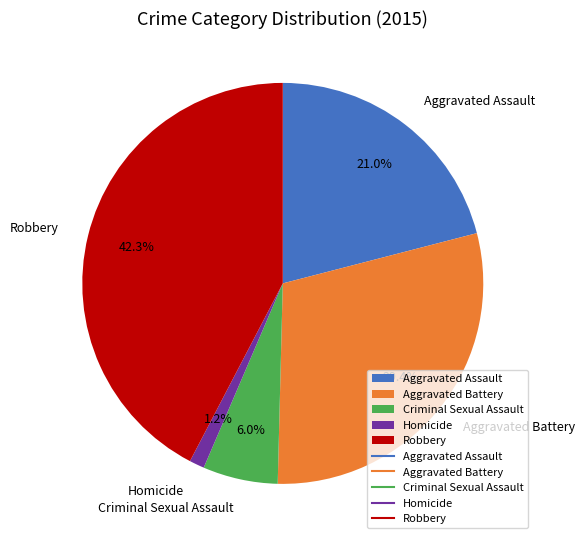

To the nearest percent, what is the combined percentage of Aggravated Battery and Criminal Sexual Assault?

35%